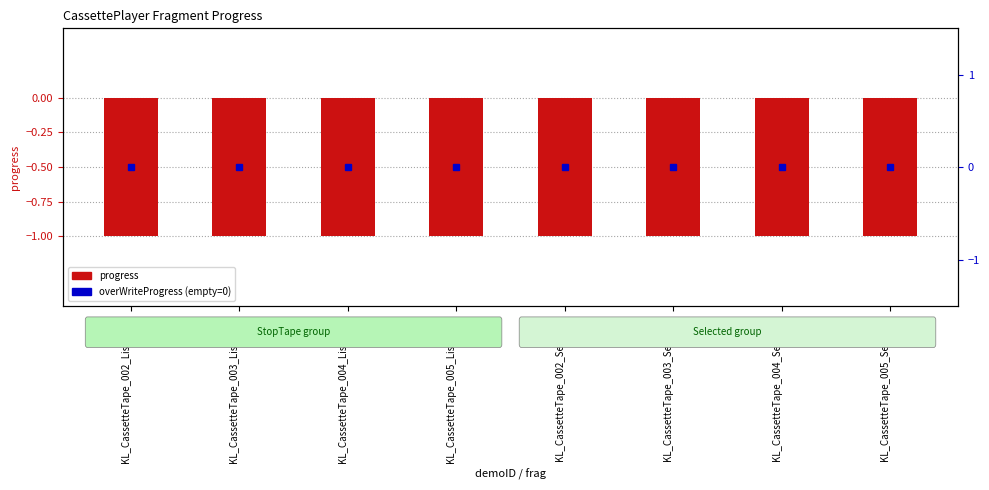

What is the label of the 3rd bar from the left?

KL_CassetteTape_004_Listening